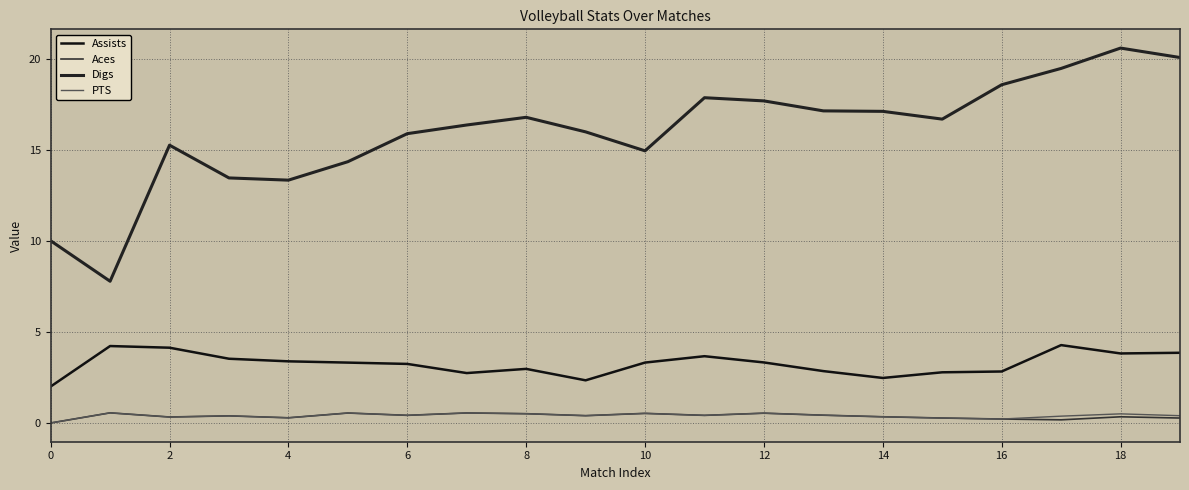

In Digs, how many points are lower than both neighbors (excluding endpoints)?

4